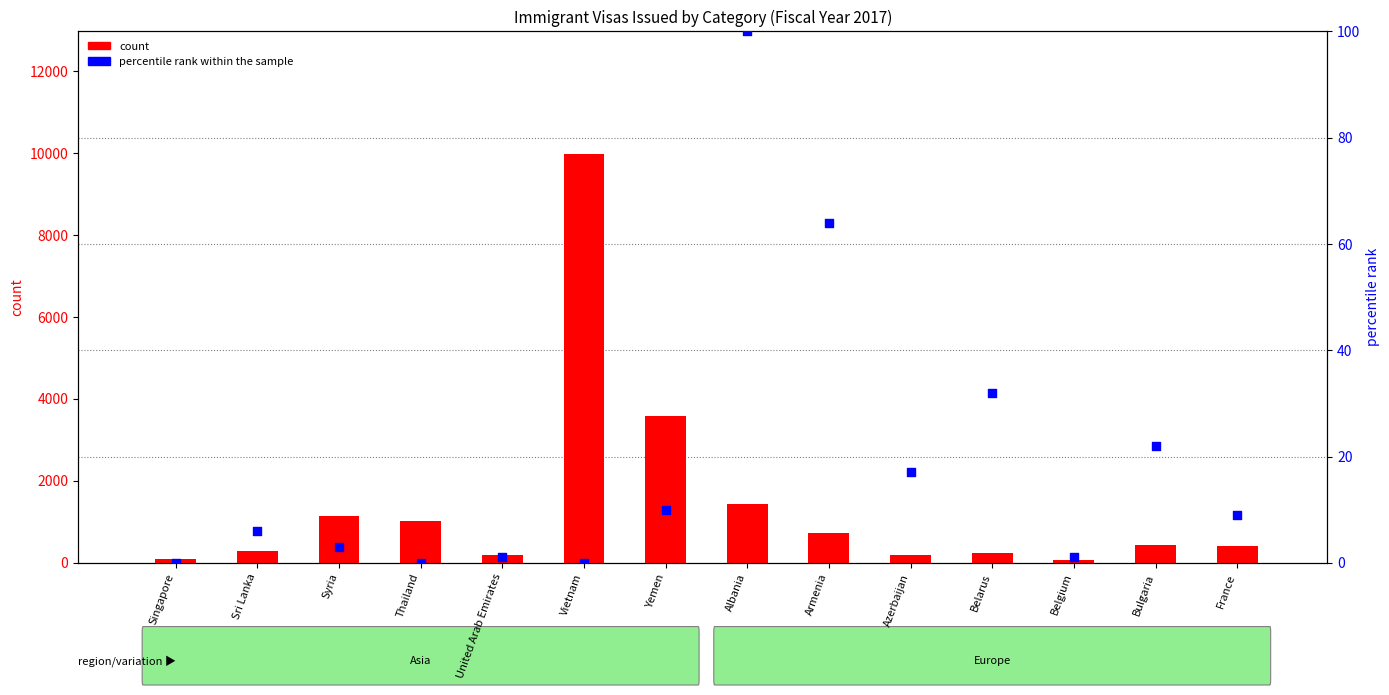

Is the value of percentile rank within the sample at Singapore greater than the value of count at Belgium?

No